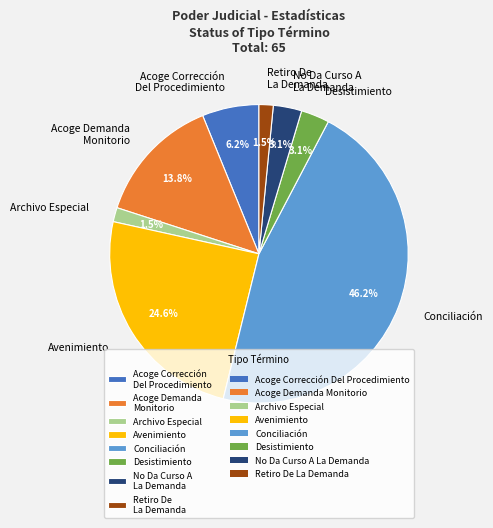

The Acoge Corrección Del Procedimiento slice represents 6% of the pie. True or false?

True